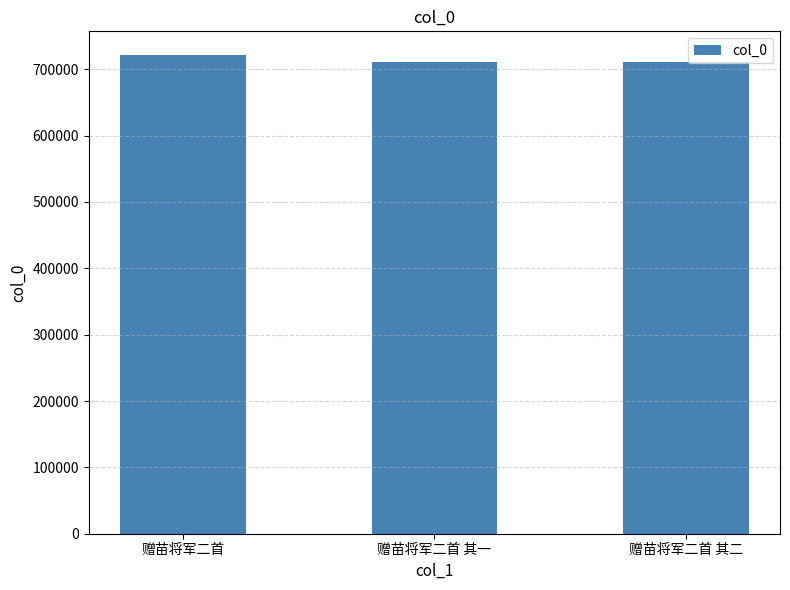

What is the approximate value at 赠苗将军二首 其一?

711200